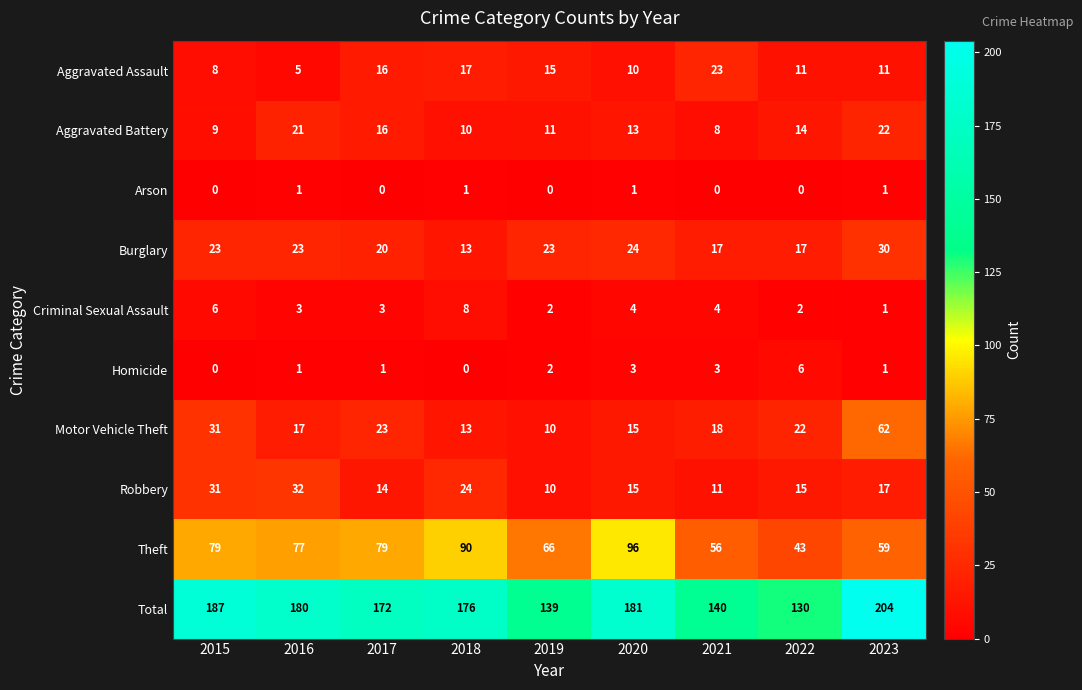

How many data points in Aggravated Battery are less than 13?

4